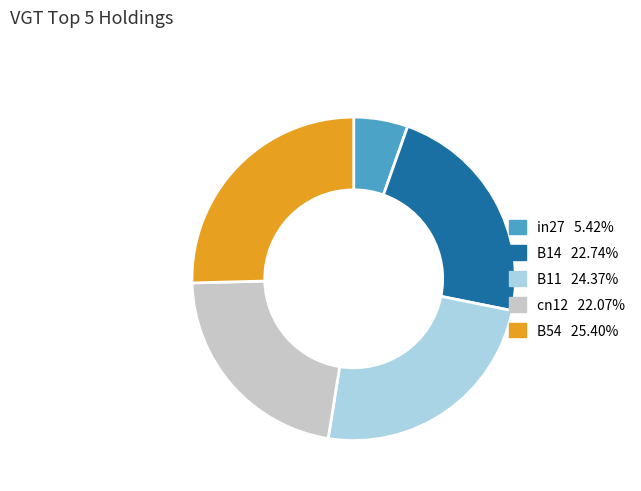

How many slices are in this pie chart?

5